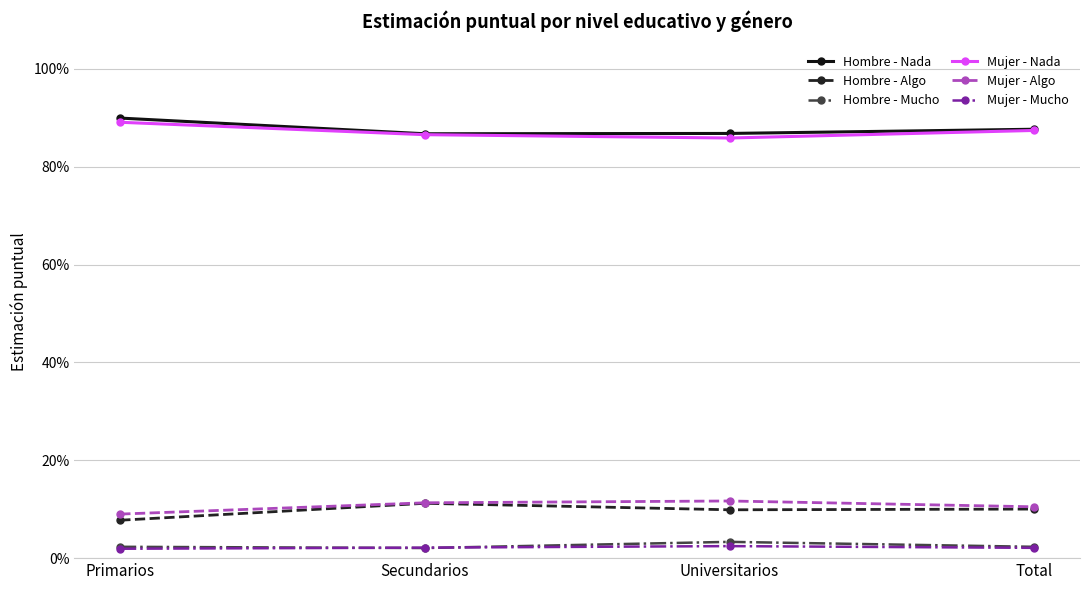

At Universitarios, list the series in order from smallest to largest.

Mujer - Mucho, Hombre - Mucho, Hombre - Algo, Mujer - Algo, Mujer - Nada, Hombre - Nada